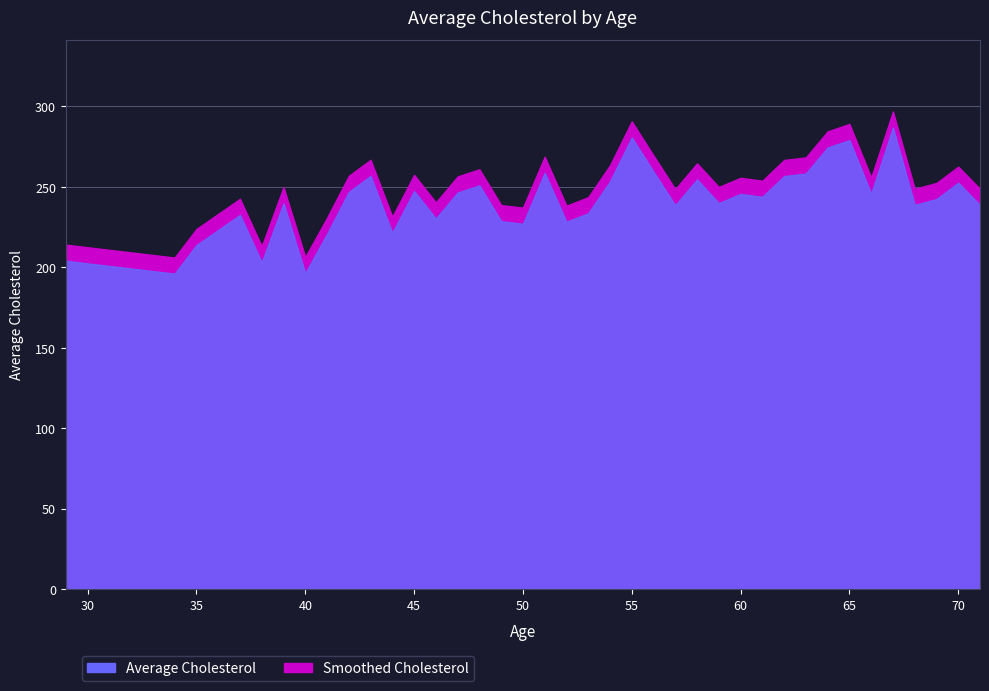

Reading left to right, extract all data points from this chart.

Average Cholesterol: 204.0	196.0	213.8	232.5	203.0	239.8	196.3	220.7	246.8	256.8	221.4	247.4	230.3	246.4	250.9	228.6	227.0	258.7	228.2	233.5	253.3	280.6	259.4	238.5	254.5	239.9	245.5	243.8	256.6	258.2	274.4	279.0	245.7	286.8	238.8	242.3	252.5	238.7
Smoothed Cholesterol: 214.0	206.0	223.8	242.5	213.0	249.8	206.3	230.7	256.8	266.8	231.4	257.4	240.3	256.4	260.9	238.6	237.0	268.7	238.2	243.5	263.3	290.6	269.4	248.5	264.5	249.8	255.5	253.8	266.6	268.2	284.4	289.0	255.7	296.8	248.8	252.3	262.5	248.7